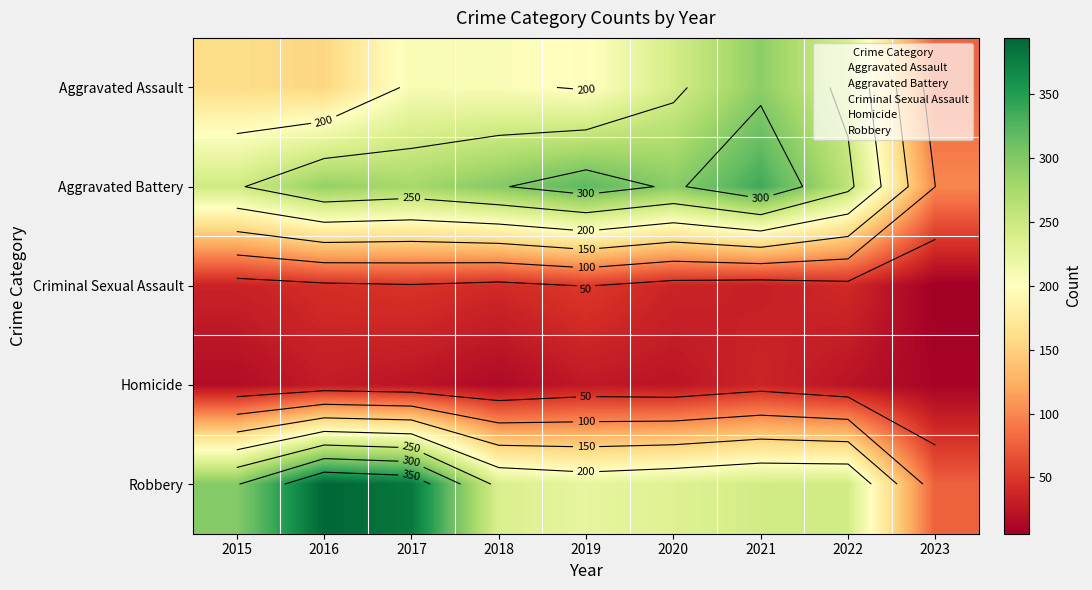

List the labels in order of Aggravated Battery value, largest first.

2021, 2019, 2018, 2020, 2016, 2017, 2022, 2015, 2023